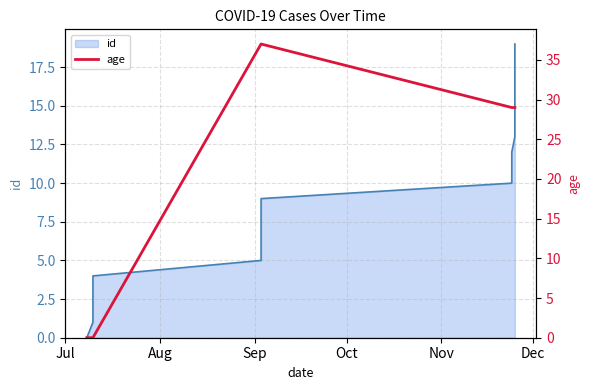

How many values exceed 29?

5